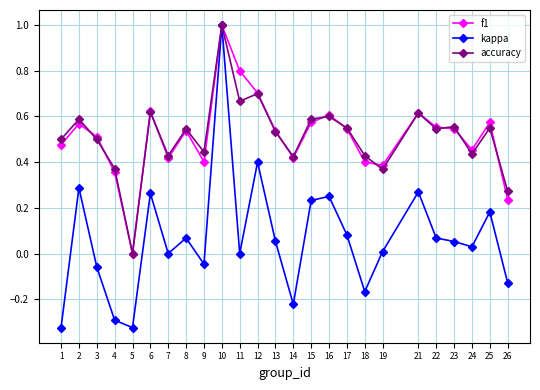

How many interior local valleys does the kappa series have?

7